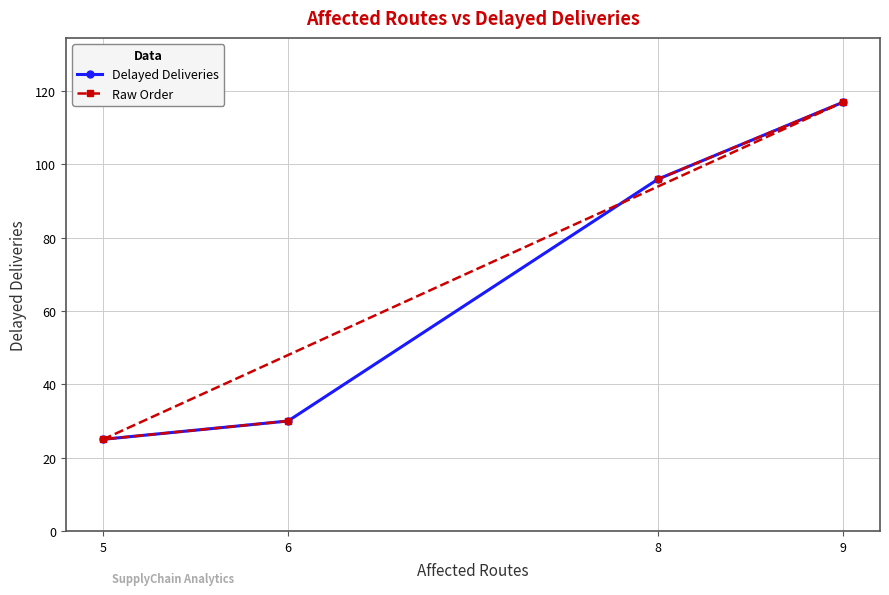

True or false: Delayed Deliveries and Raw Order cross at least once.

True